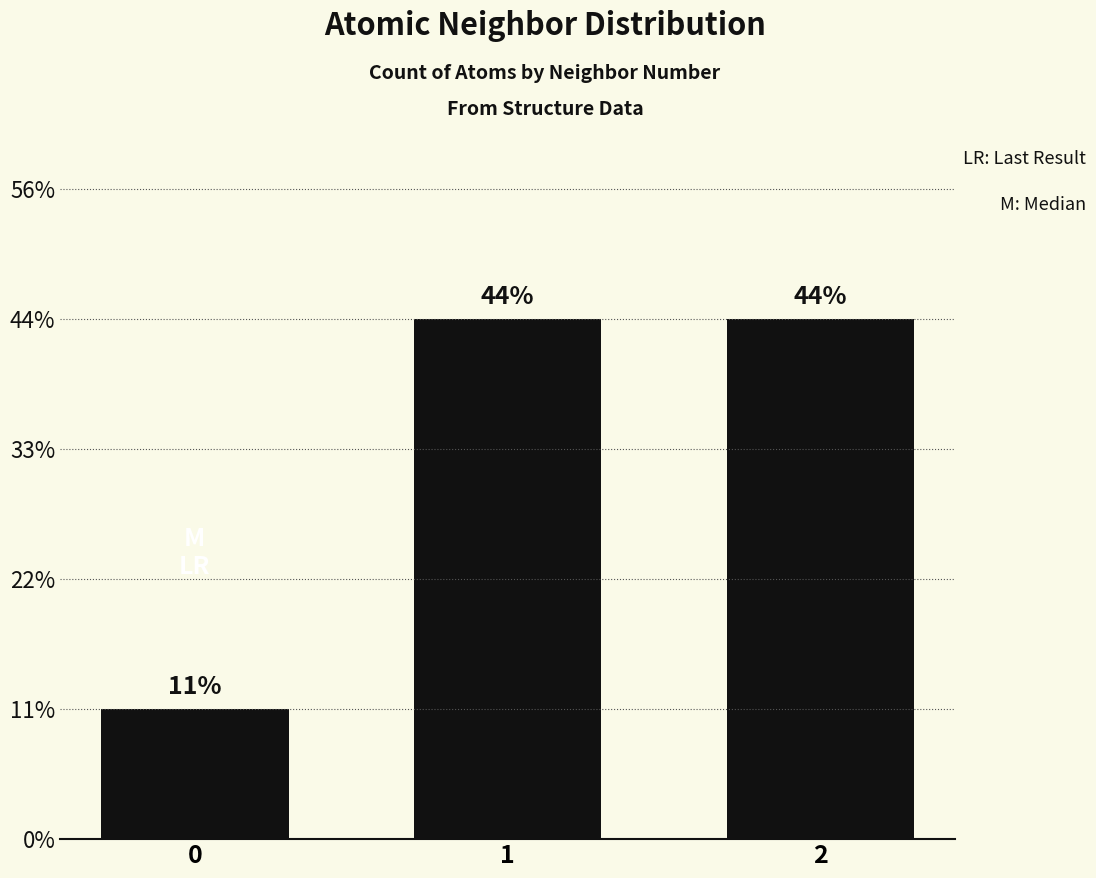

Does the chart contain any negative values?

No